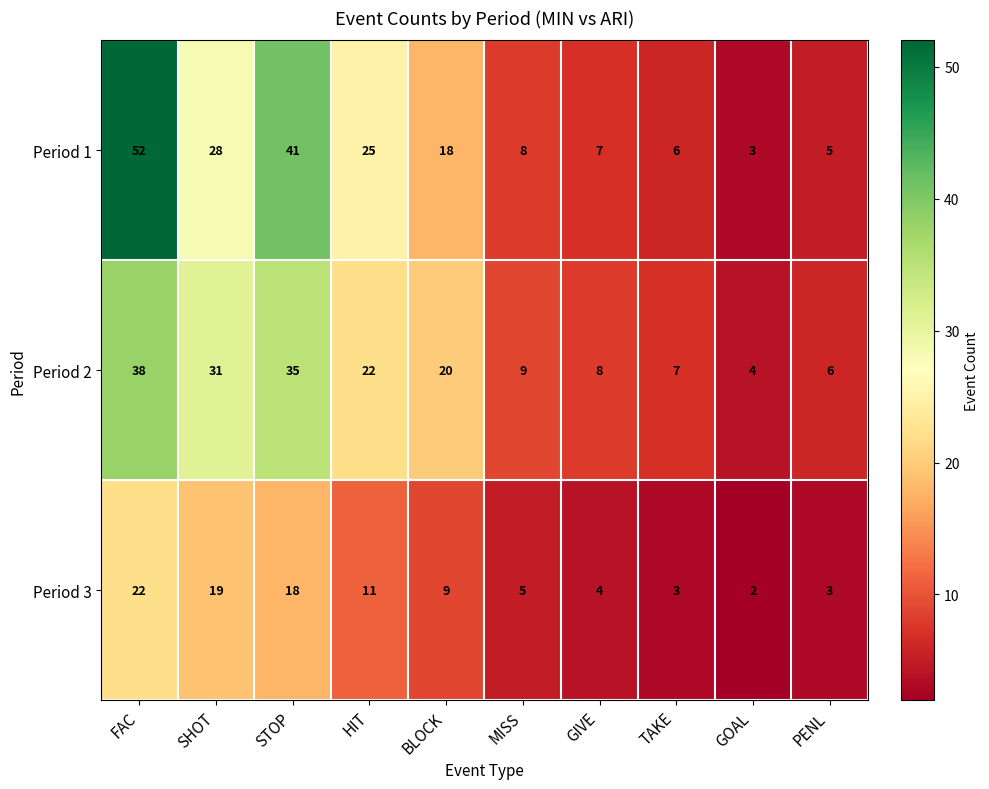

True or false: Period 2 has a value of 20 at BLOCK.

True